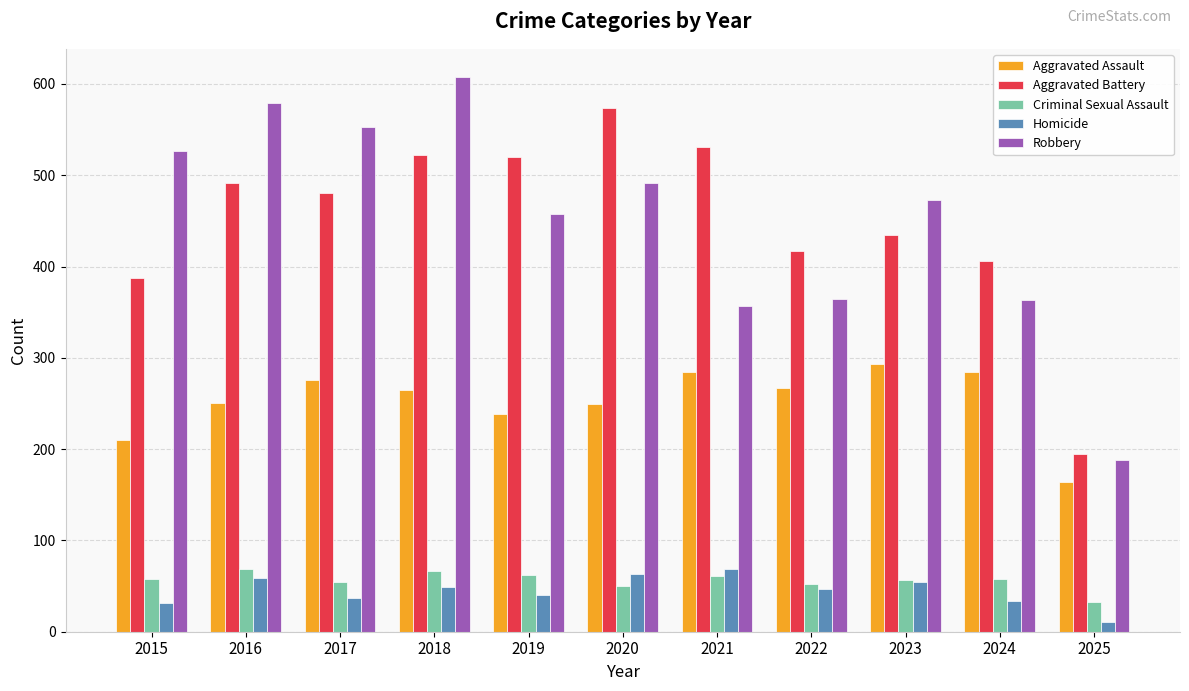

How many values in the Robbery series are below 473?

5